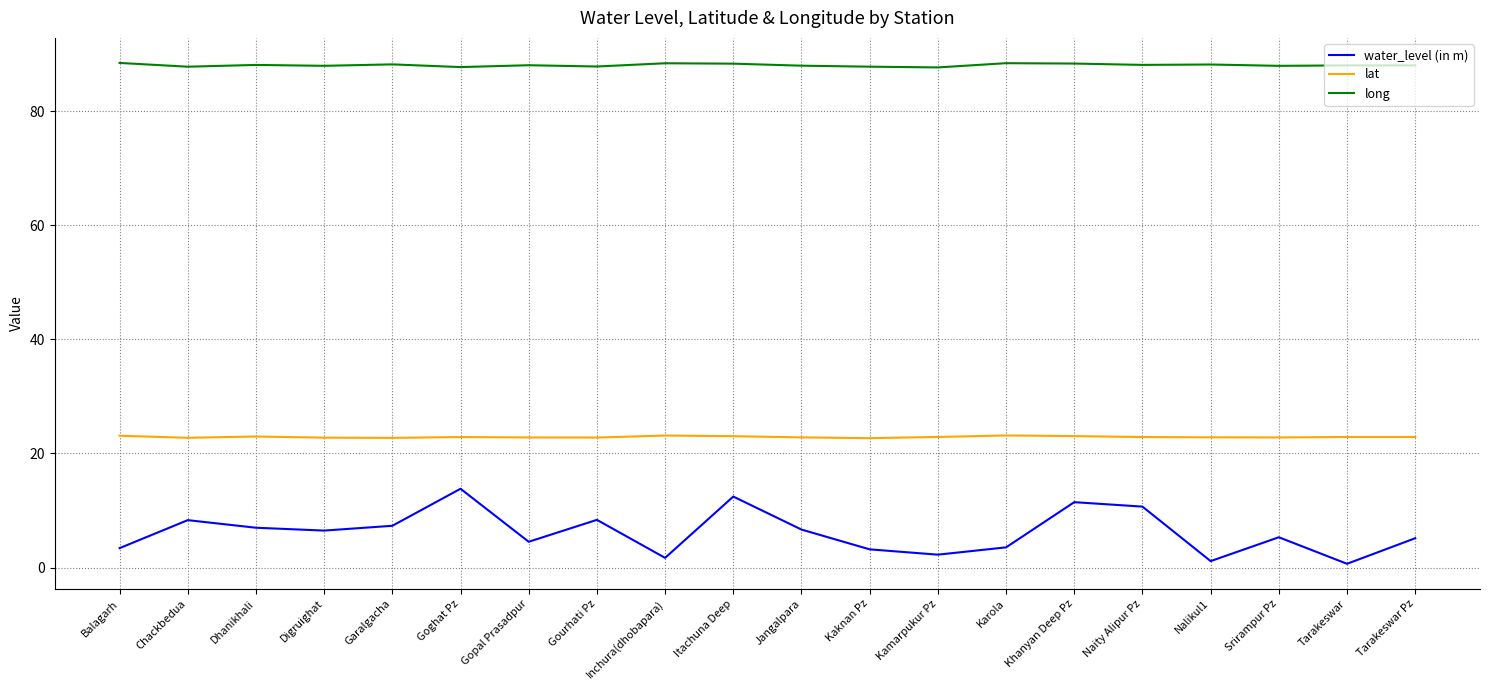

List the series in order of their overall mean, highest first.

long, lat, water_level (in m)